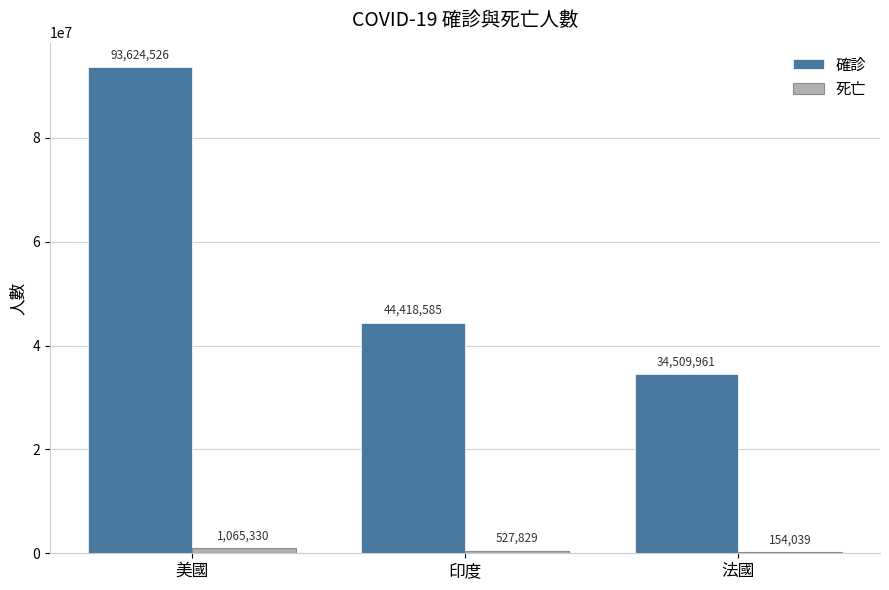

The 確診 series shows 14334424 at 印度. True or false?

False